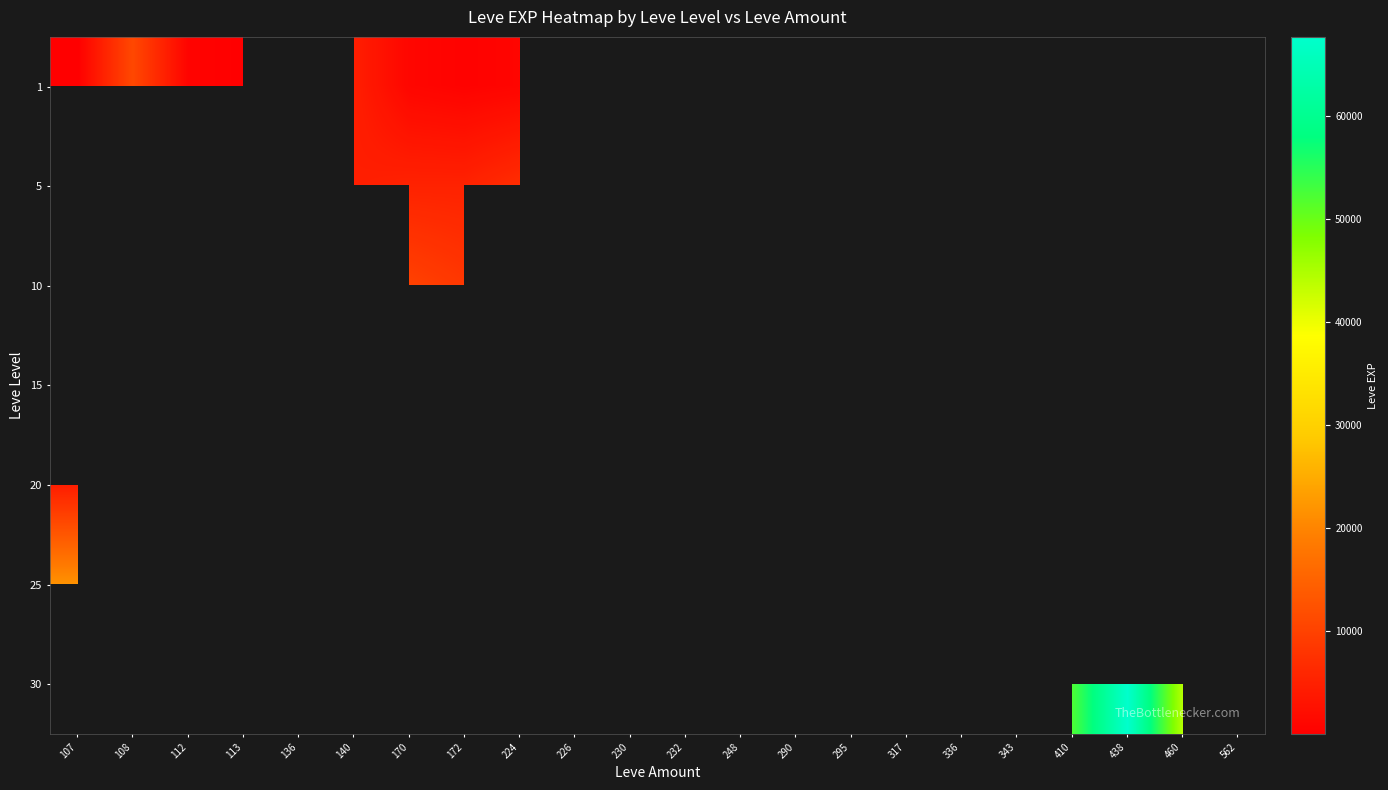

At which category does the chart reach its peak across all series?

438